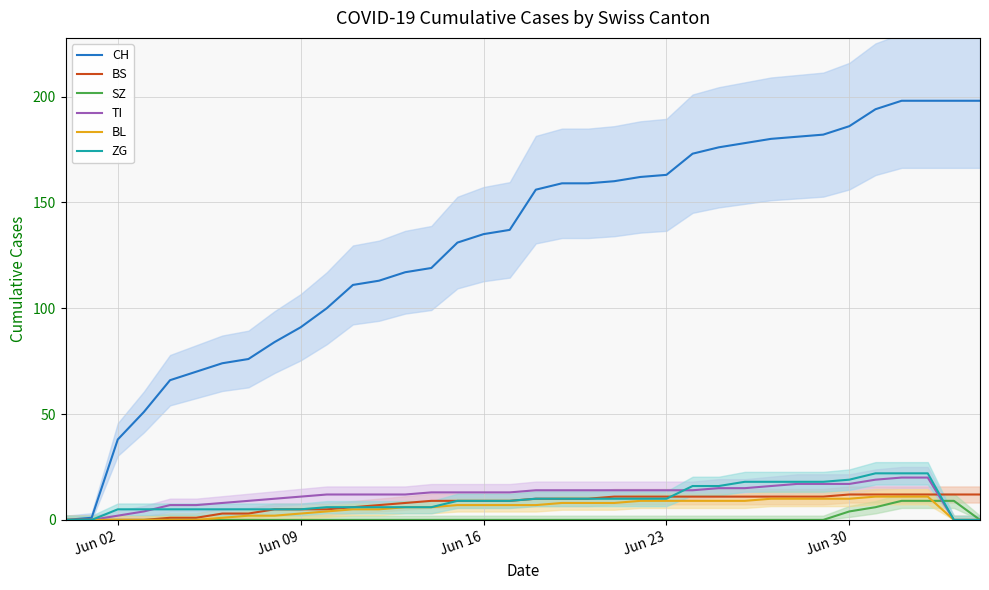

The BS series shows 5 at Jun 09. True or false?

True